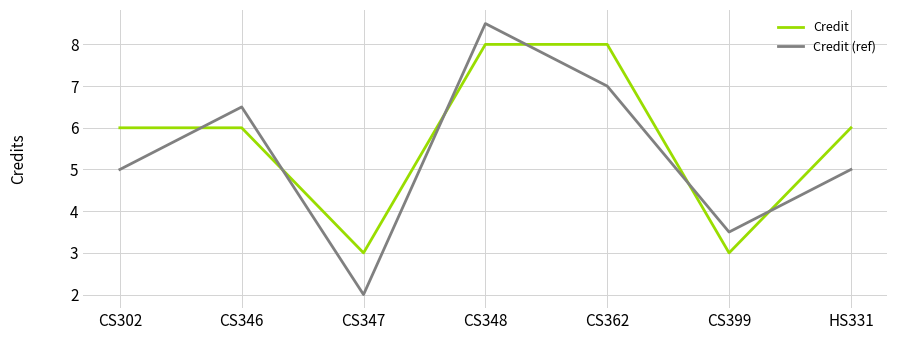

After their last crossing, which series has the higher values: Credit or Credit (ref)?

Credit